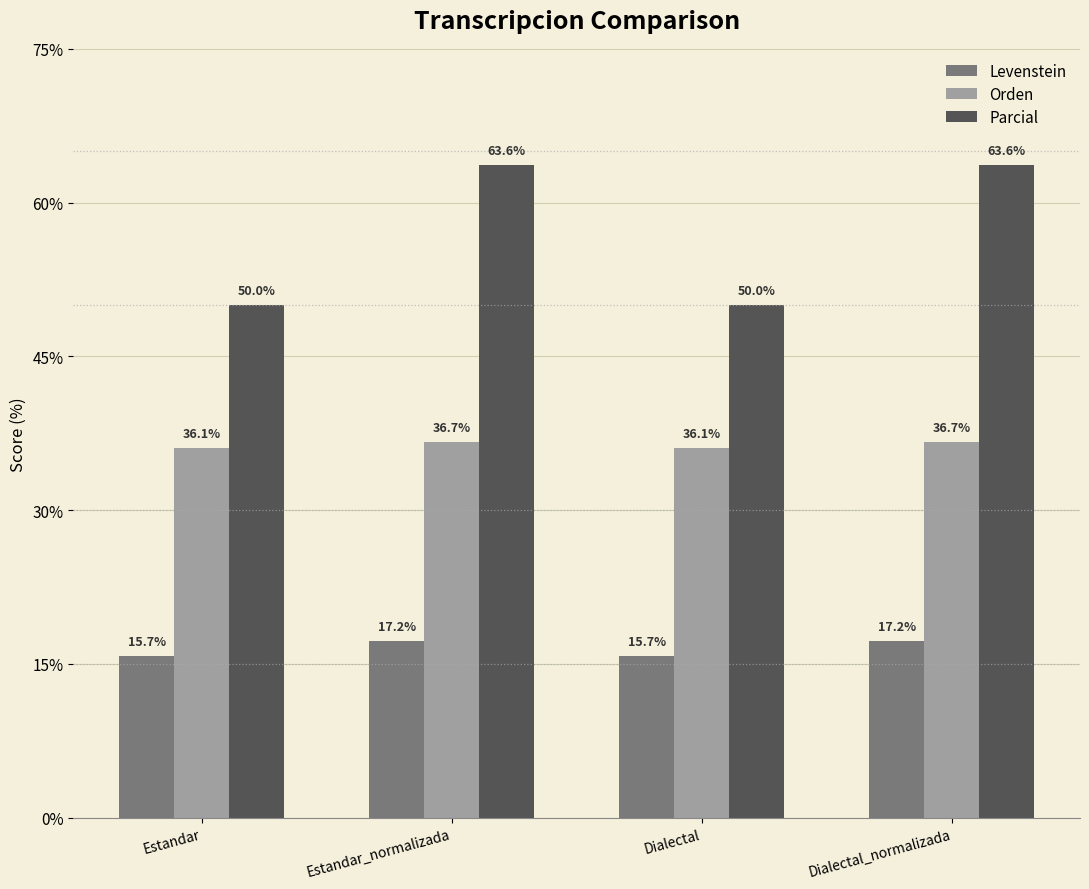

How many bars are there in total?

12